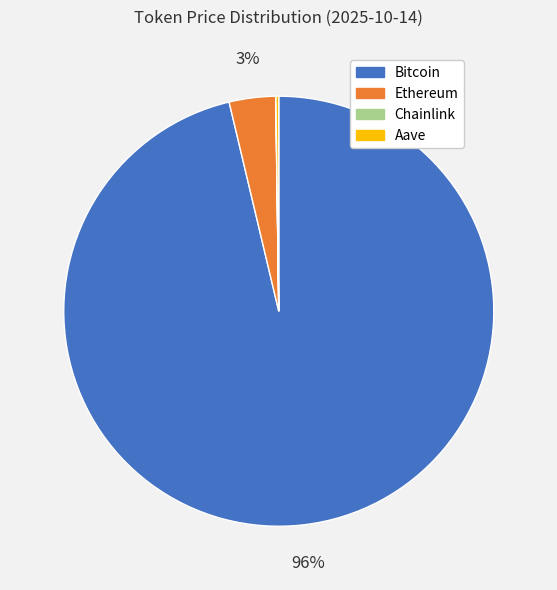

What is the largest slice in the pie chart?

Bitcoin